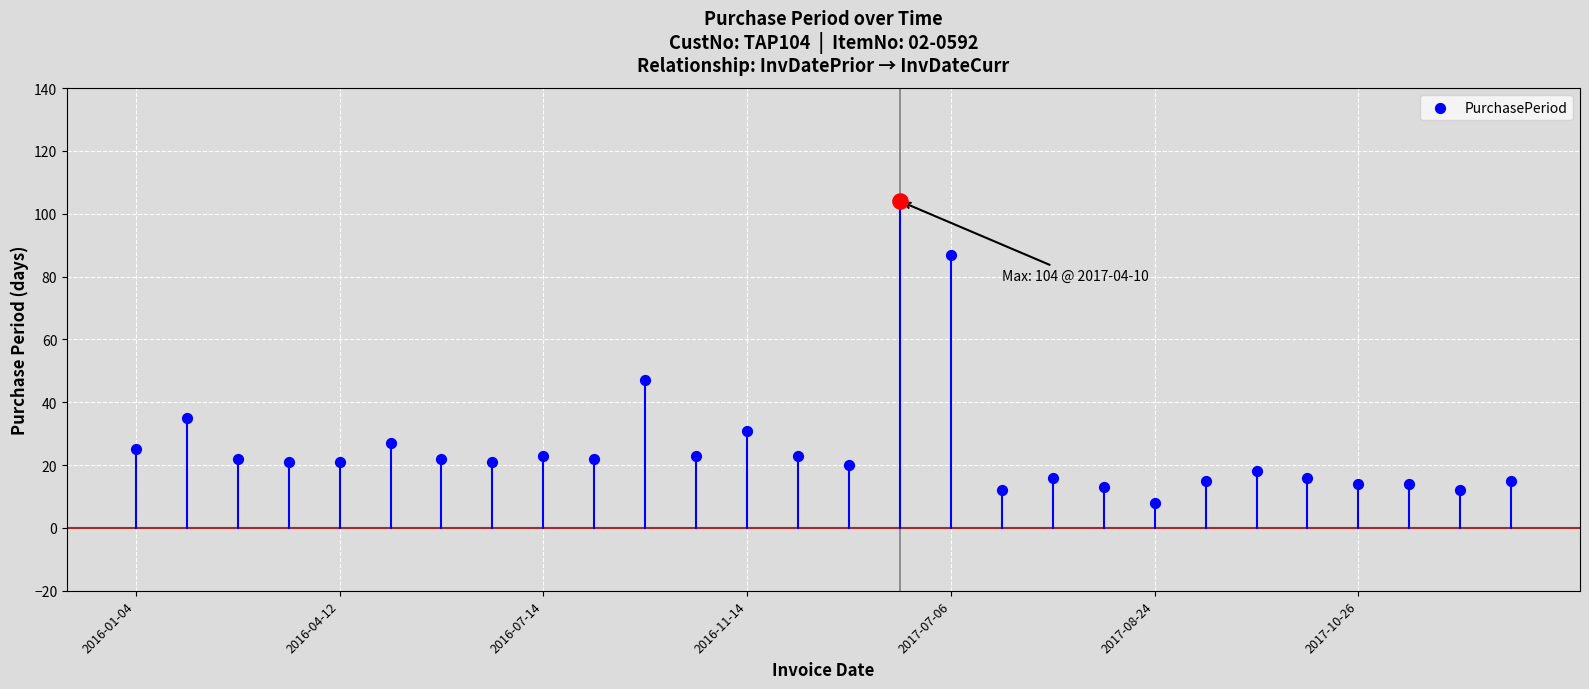

Approximately how many times larger is the value at 2017-04-10 compared to 2017-07-06?

1.2